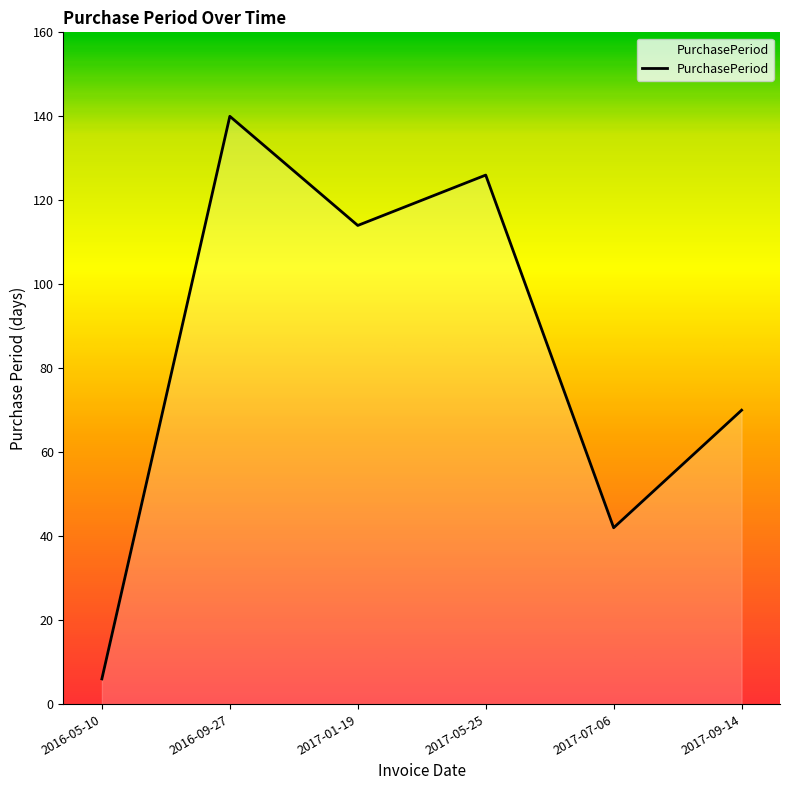

What position from the right is 2016-05-10?

6